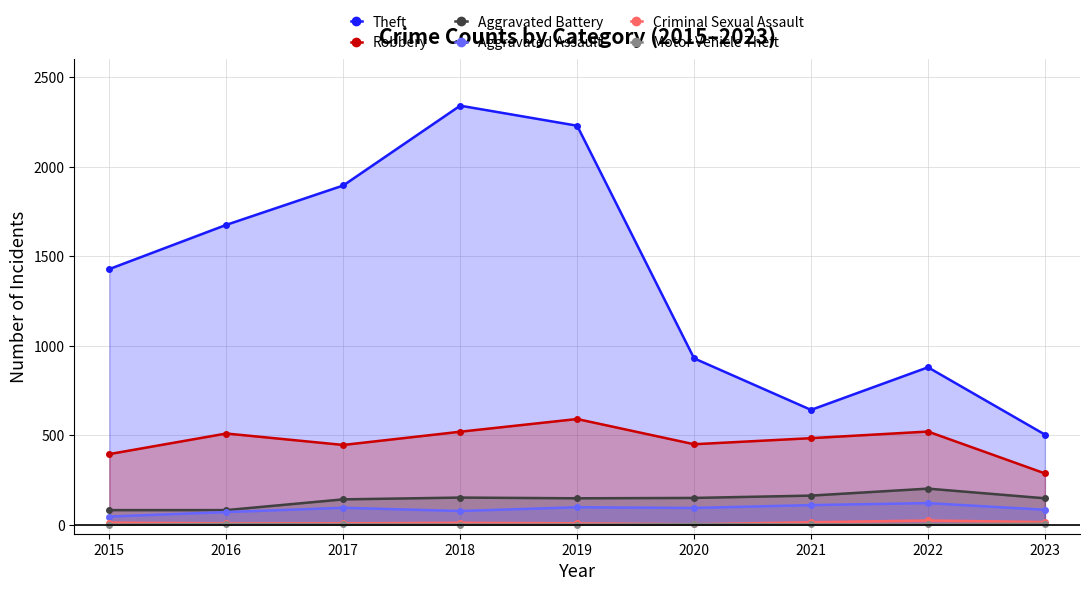

Reading left to right, what are all the values shown in this chart?

Theft: 1429	1676	1896	2342	2230	930	642	880	504
Robbery: 395	510	446	520	591	450	484	521	287
Aggravated Battery: 82	82	142	152	148	150	163	202	148
Aggravated Assault: 46	71	95	77	98	94	110	121	84
Criminal Sexual Assault: 12	8	8	11	8	3	14	24	15
Motor Vehicle Theft: 1	4	2	1	1	3	2	2	6